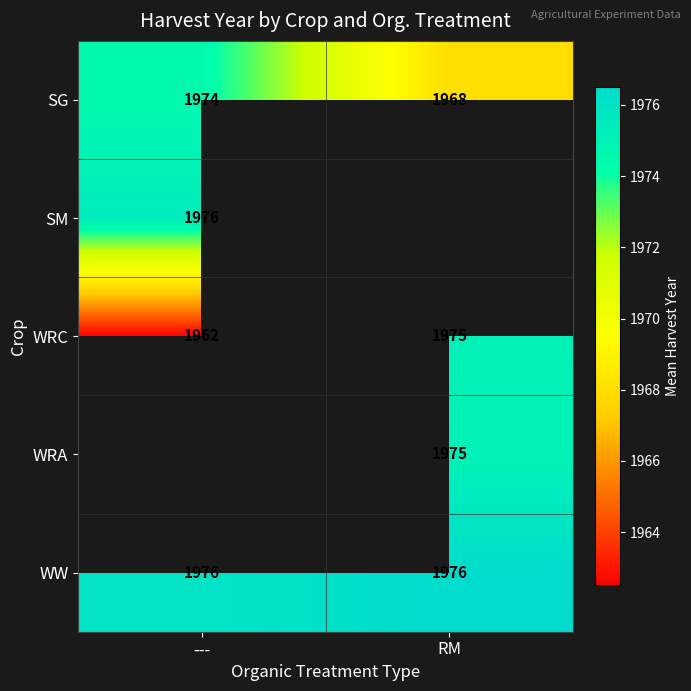

What is the sum of all SG values?

3942.0